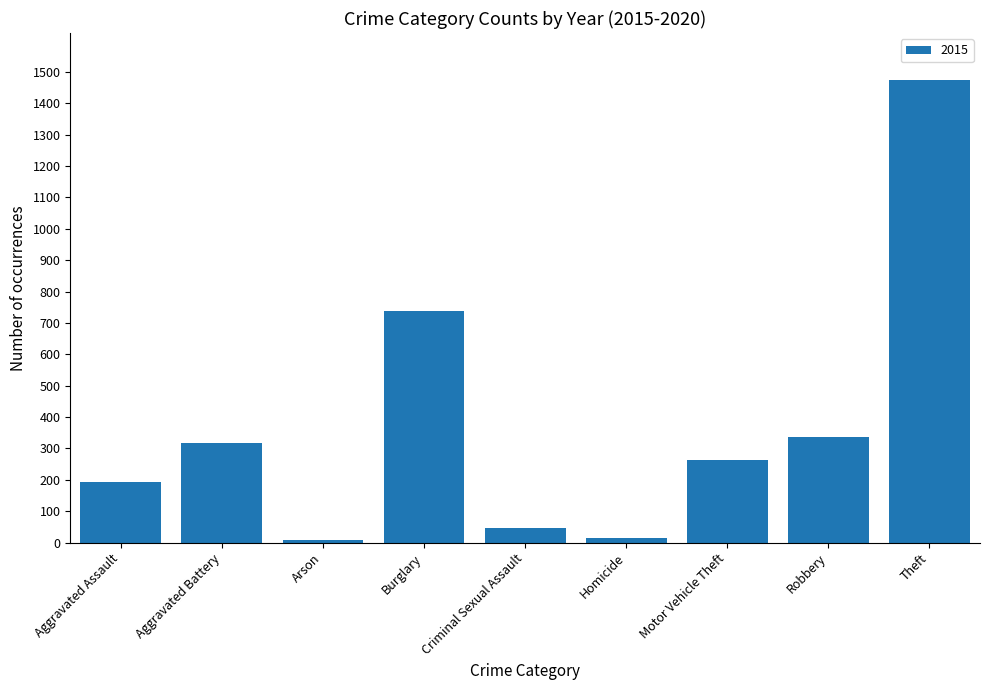

Count the number of data series in this chart.

1